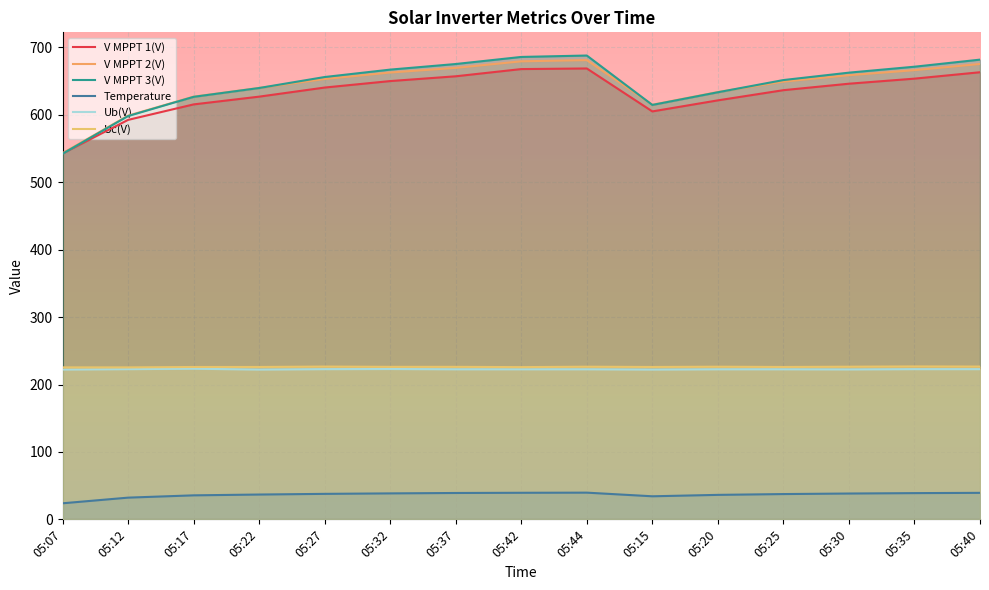

How many data points does each series have?

15